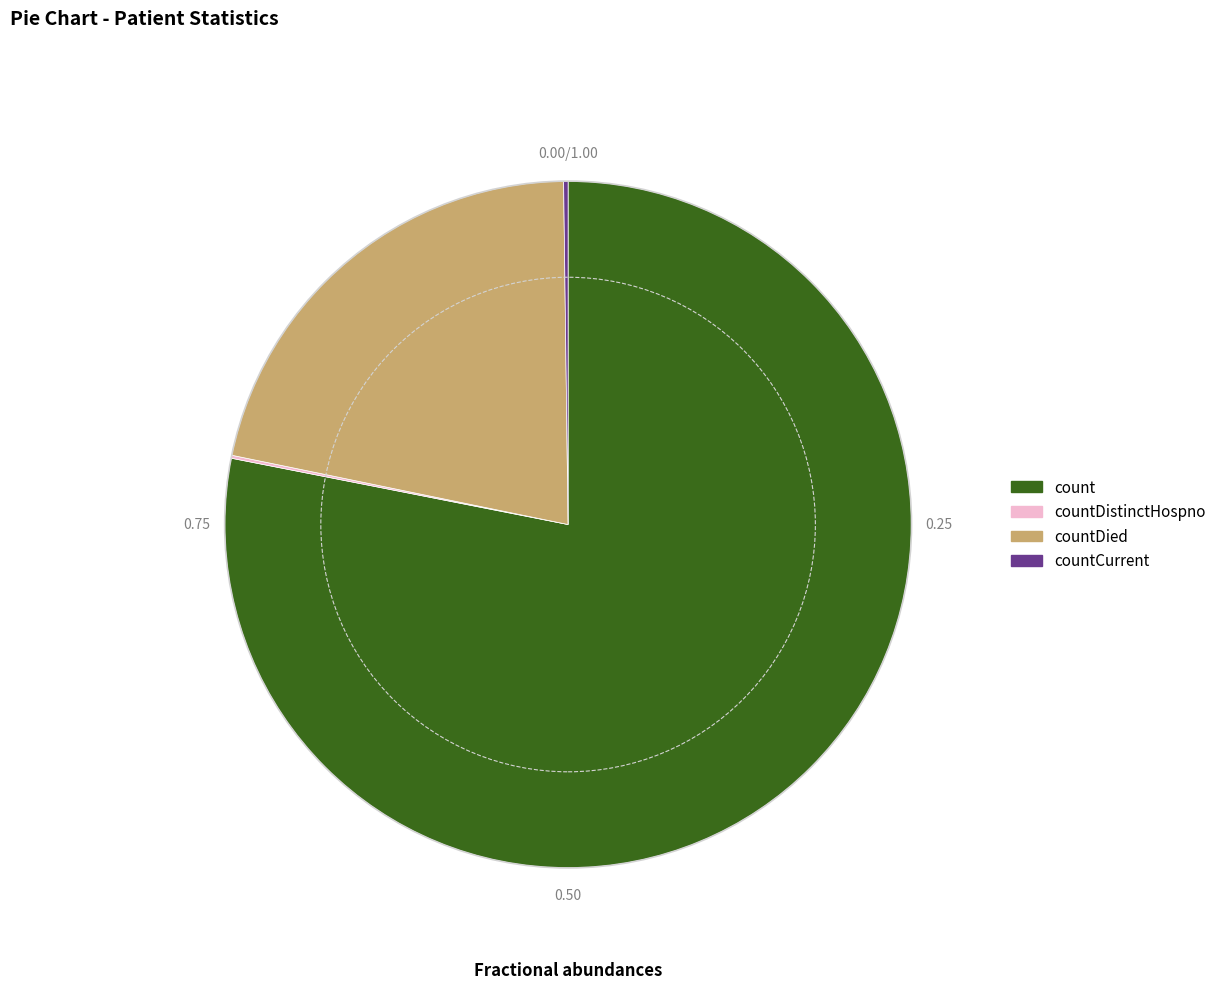

What is the largest slice in the pie chart?

count